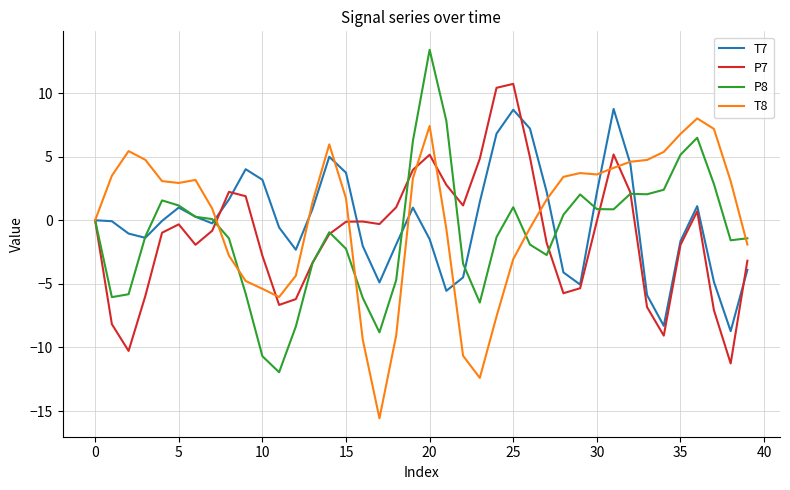

What is the smallest value displayed?

-15.6